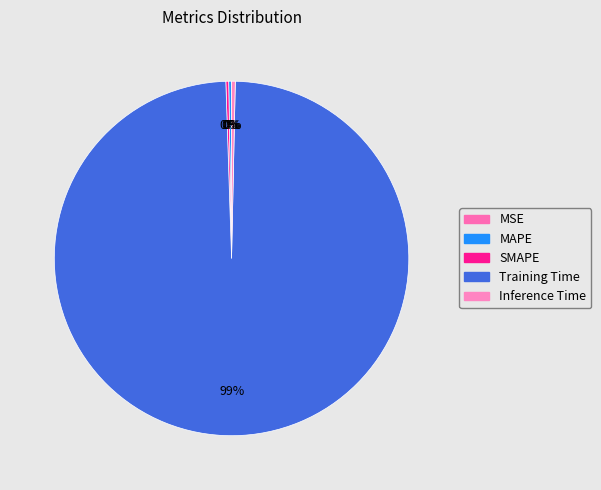

Is there a majority slice in this chart?

Yes